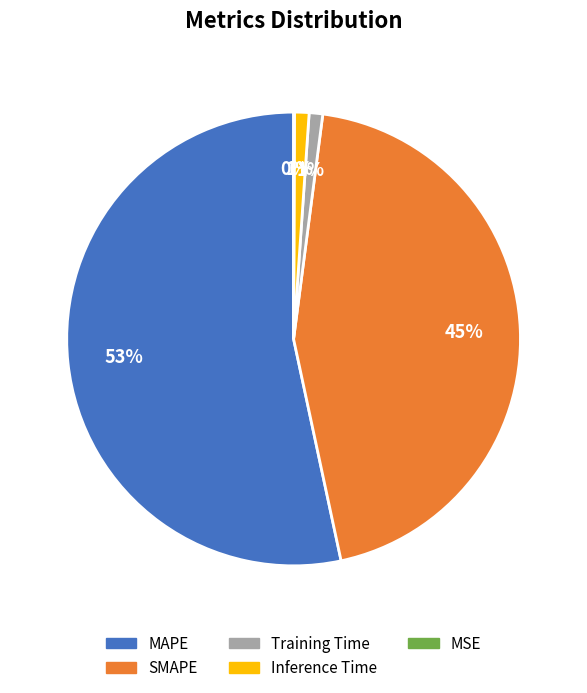

Combined, do Inference Time and MAPE account for over 50%?

Yes